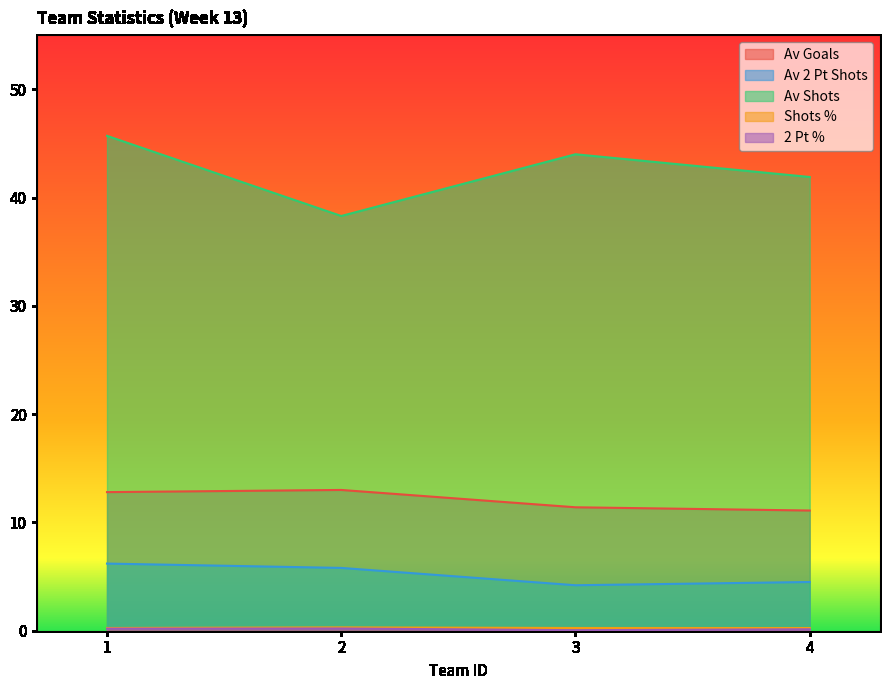

Which series has the largest range (max minus min)?

Av Shots